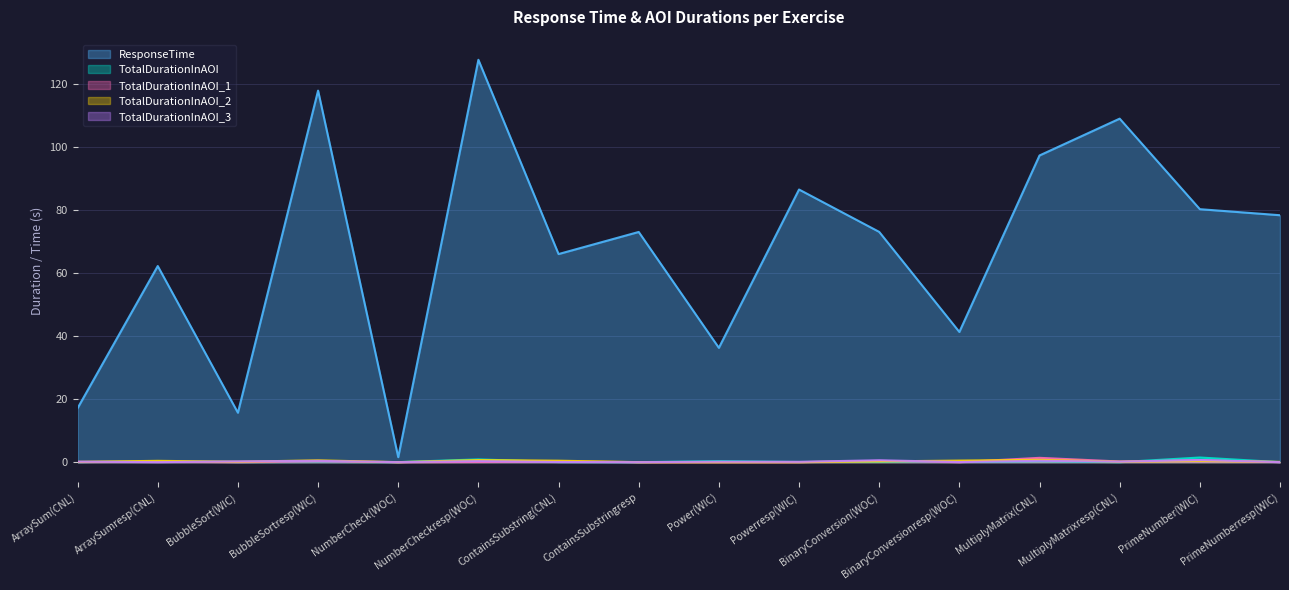

How many data points does each series have?

16